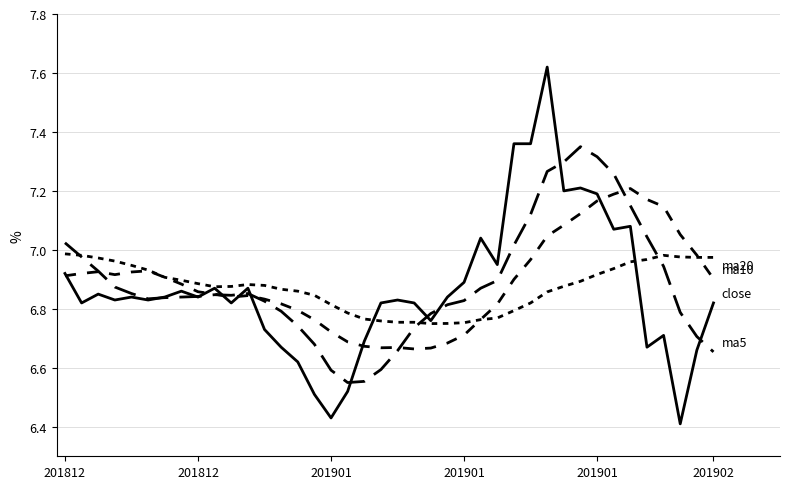

Is this an area chart (filled region under the line)?

No